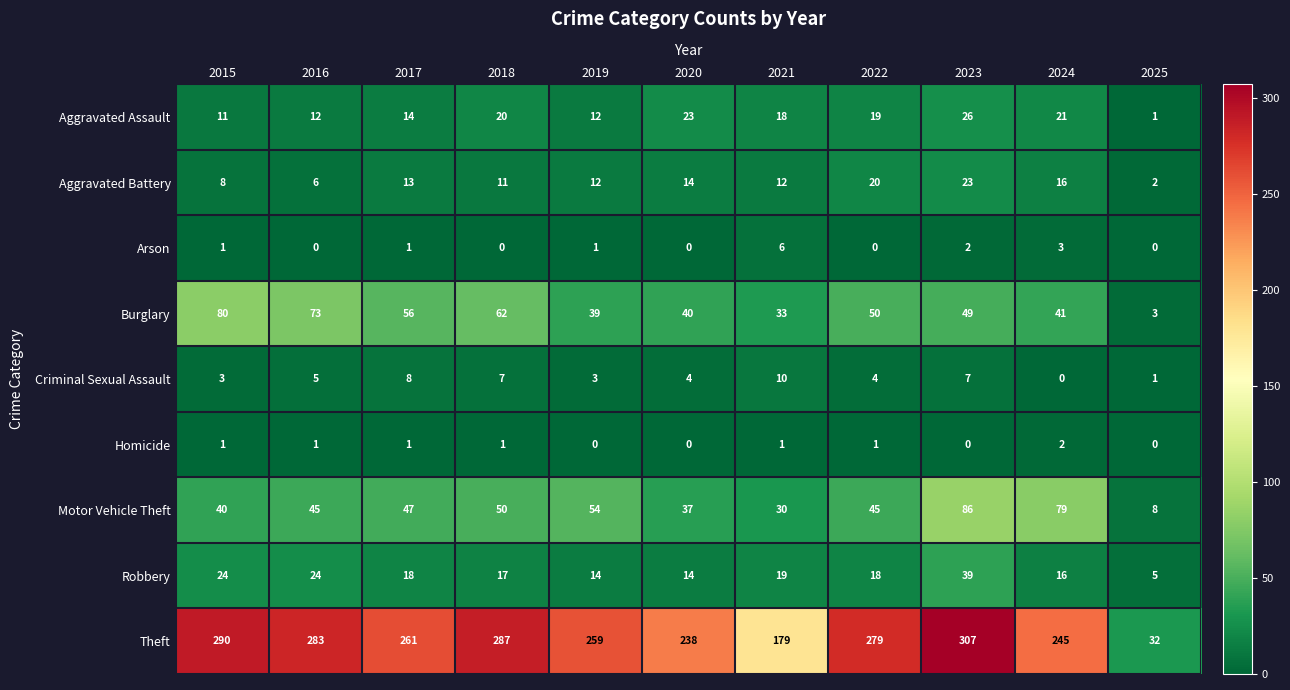

The value of Aggravated Assault at 2015 is 11. True or false?

True